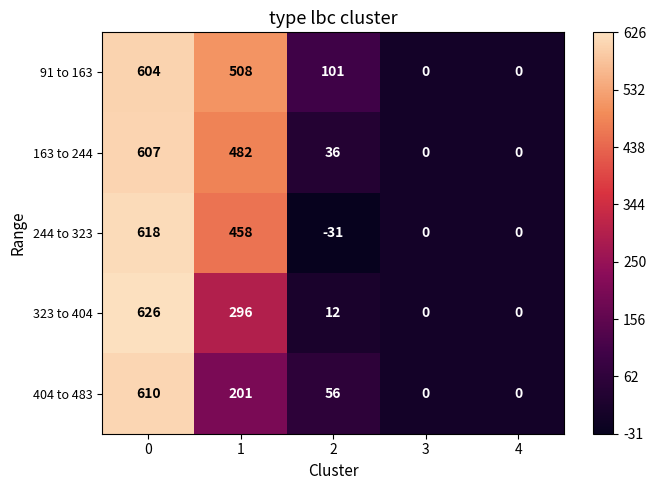

Reading left to right, extract all data points from this chart.

91 to 163: 0=604	1=508	2=101	3=0	4=0
163 to 244: 0=607	1=482	2=36	3=0	4=0
244 to 323: 0=618	1=458	2=-31	3=0	4=0
323 to 404: 0=626	1=296	2=12	3=0	4=0
404 to 483: 0=610	1=201	2=56	3=0	4=0